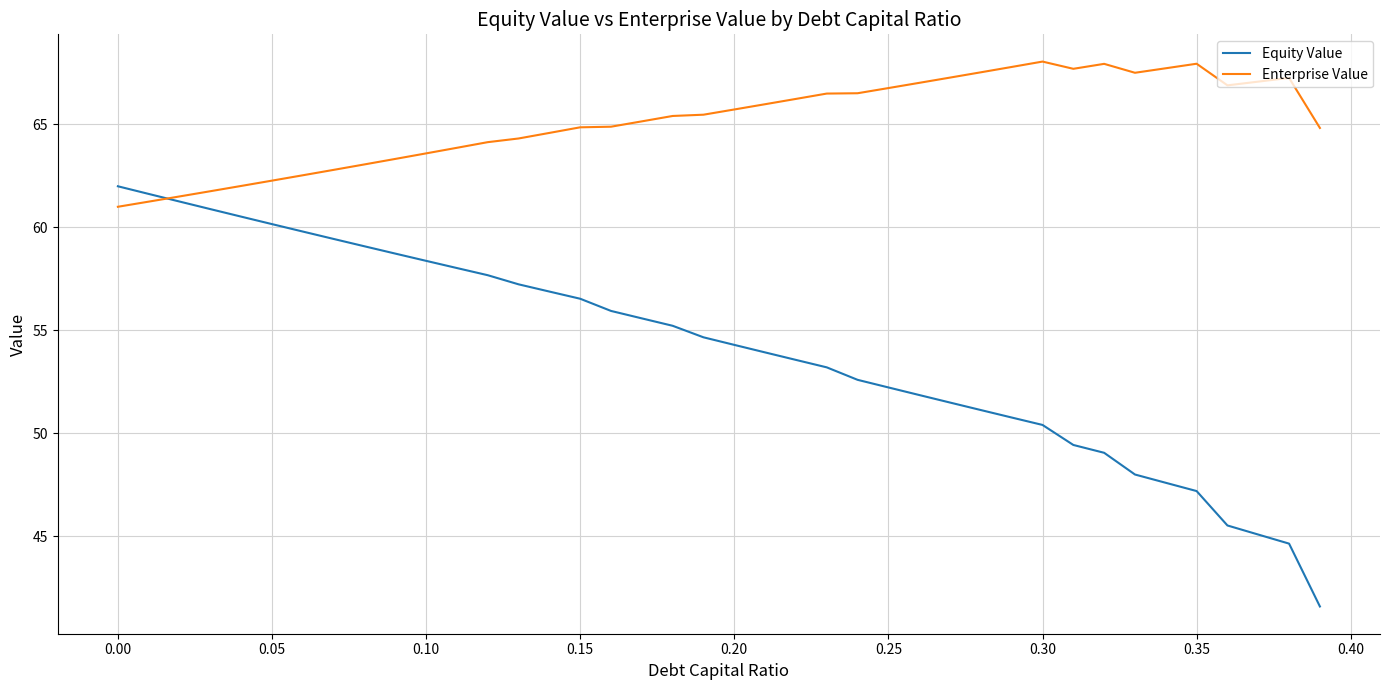

True or false: Equity Value has more than 2 points higher than both neighbors.

False